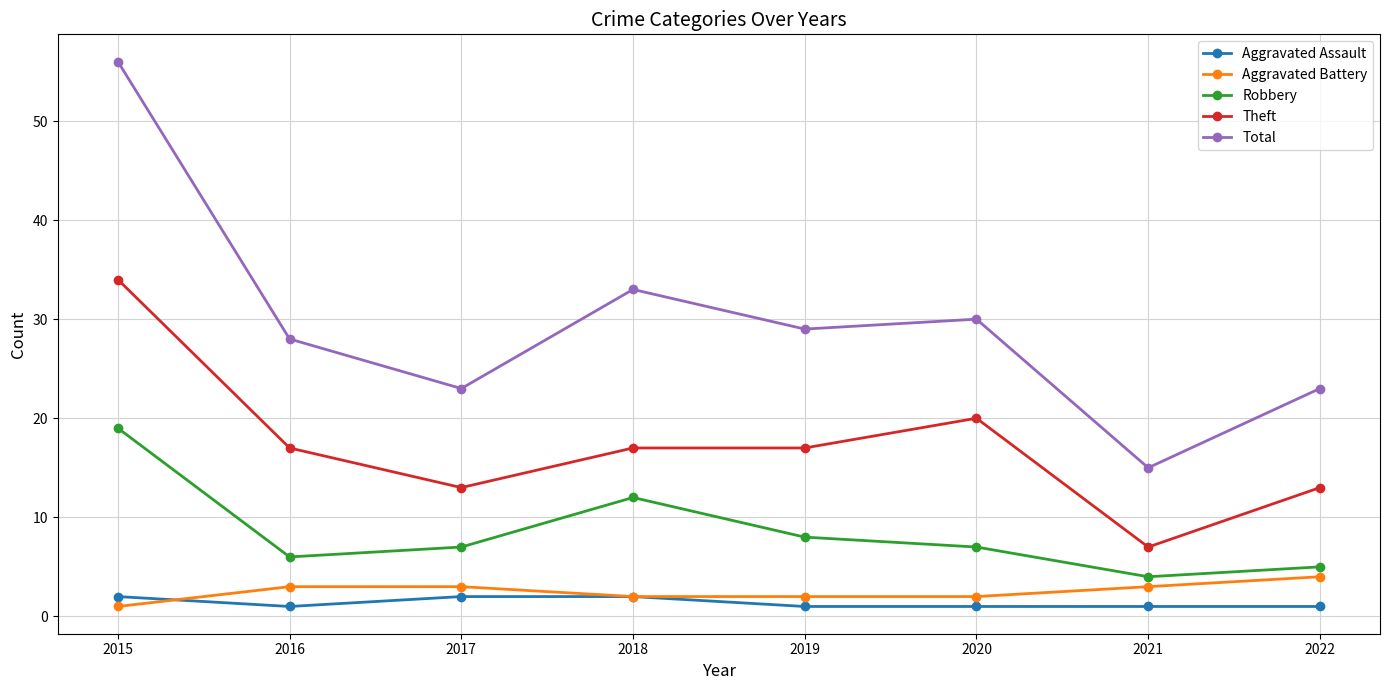

At which category does Aggravated Assault reach its first local valley?

2016